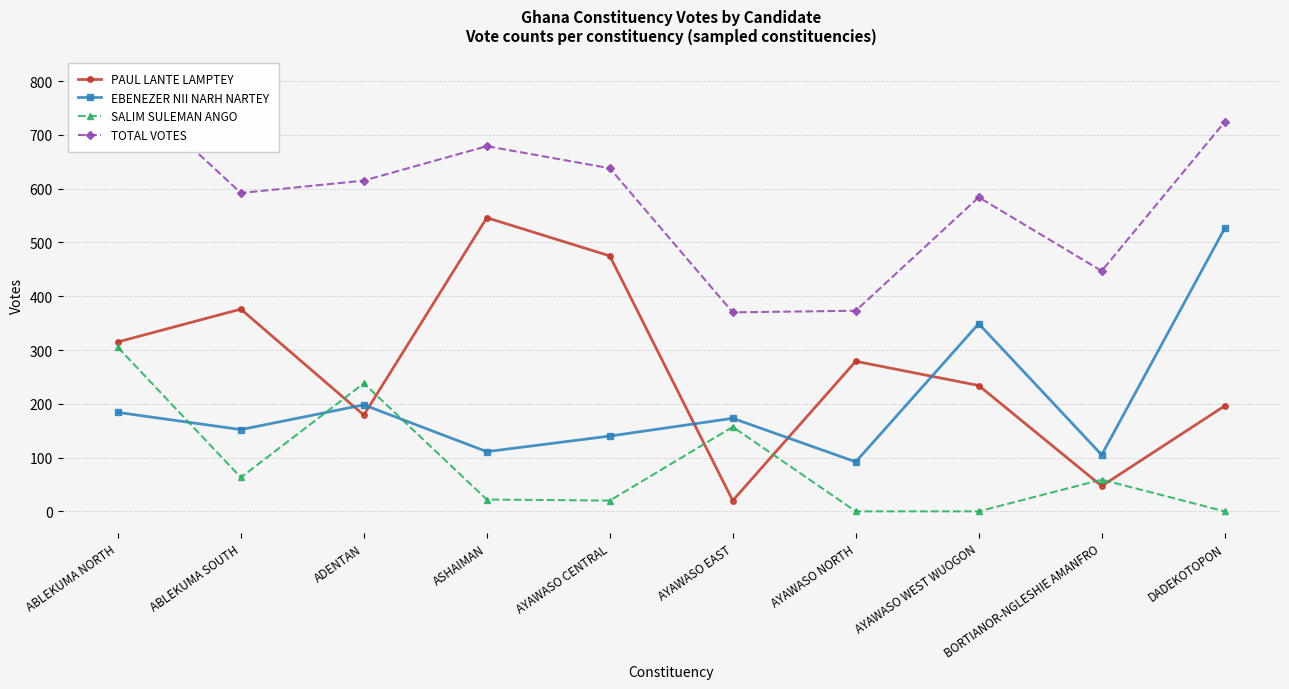

What position from the right is ADENTAN?

8